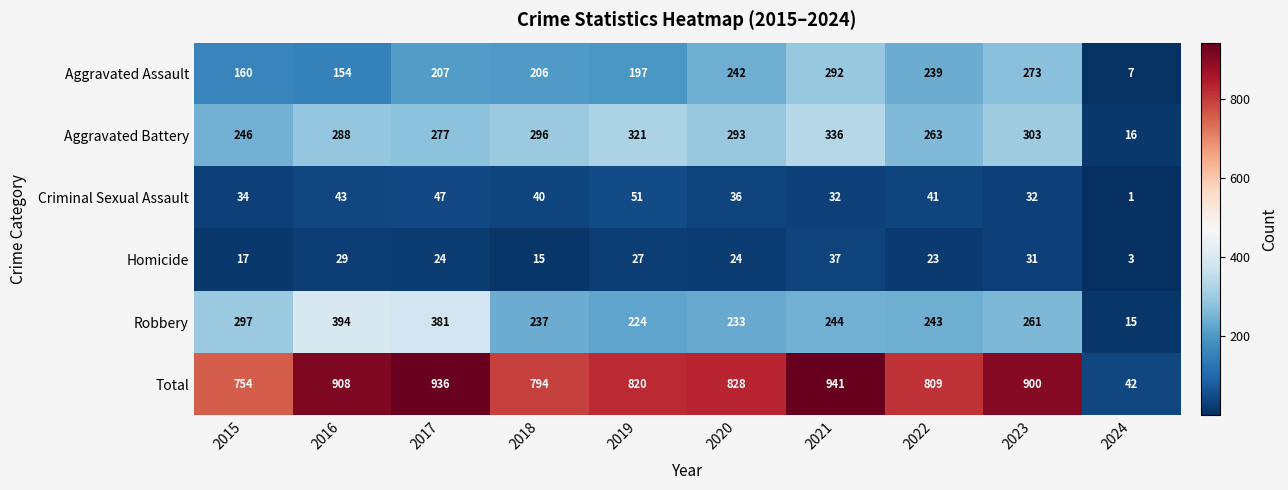

How many series are shown in this chart?

6